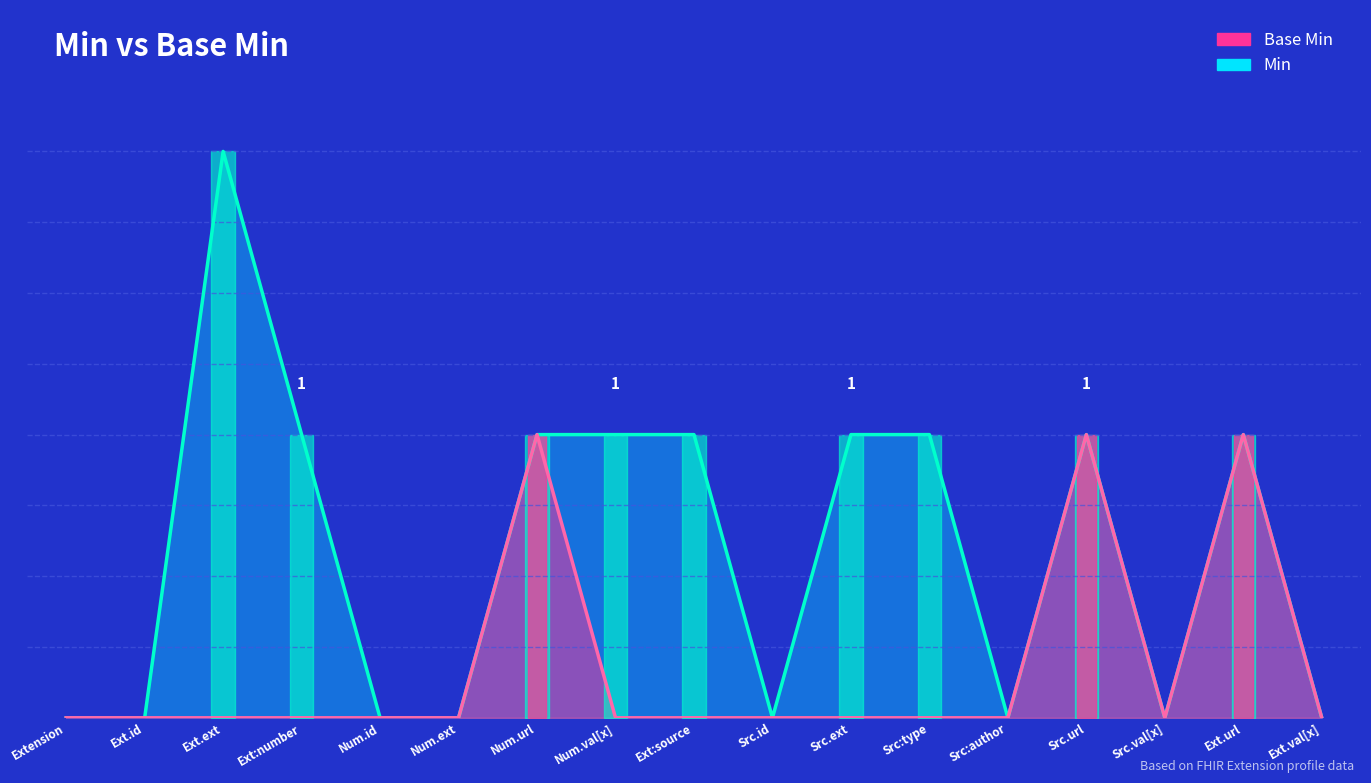

Which series has the largest total across all categories?

Min